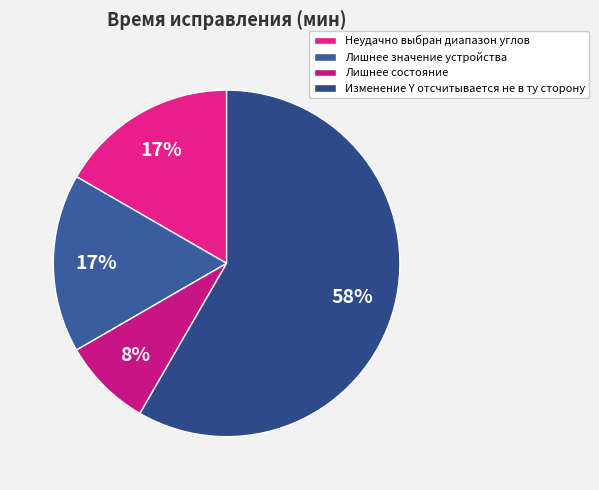

Is it true that Лишнее состояние is 21% of the pie?

False